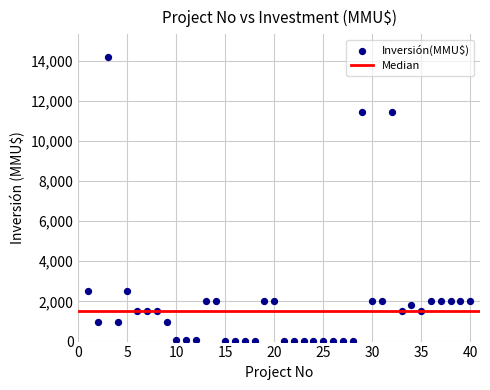

What is the range of X values (max minus min)?

39